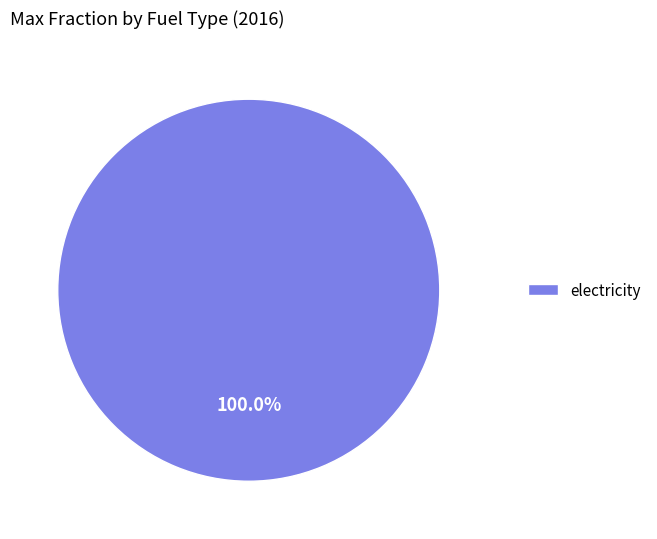

Rank the categories by value from lowest to highest.

electricity